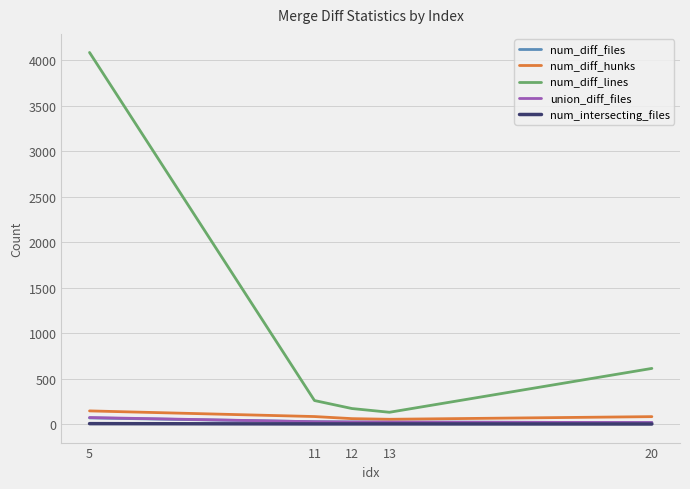

True or false: num_diff_files and num_diff_lines intersect in this chart.

False